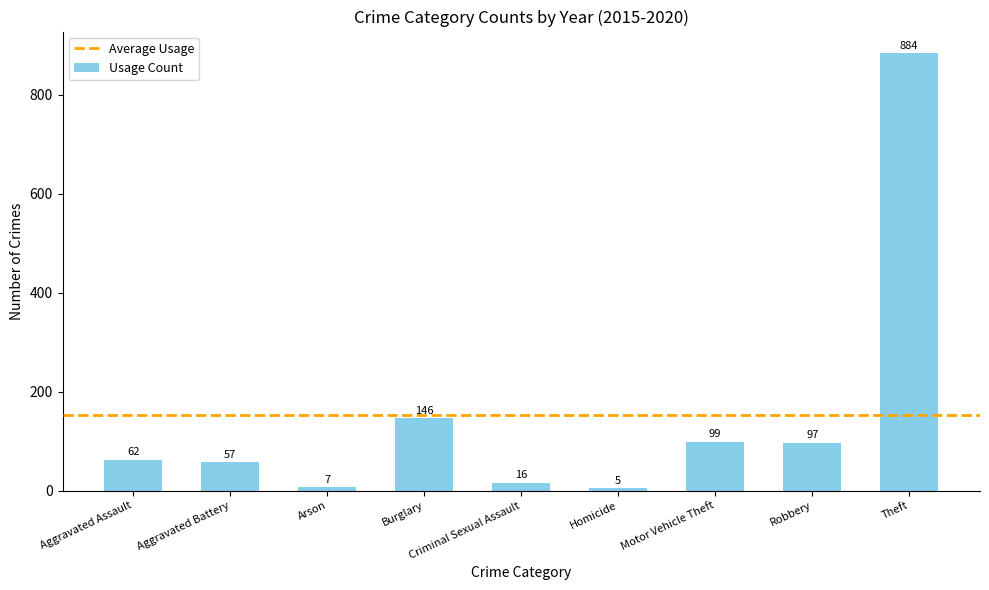

Where is the data nearest to the value 444?

Burglary